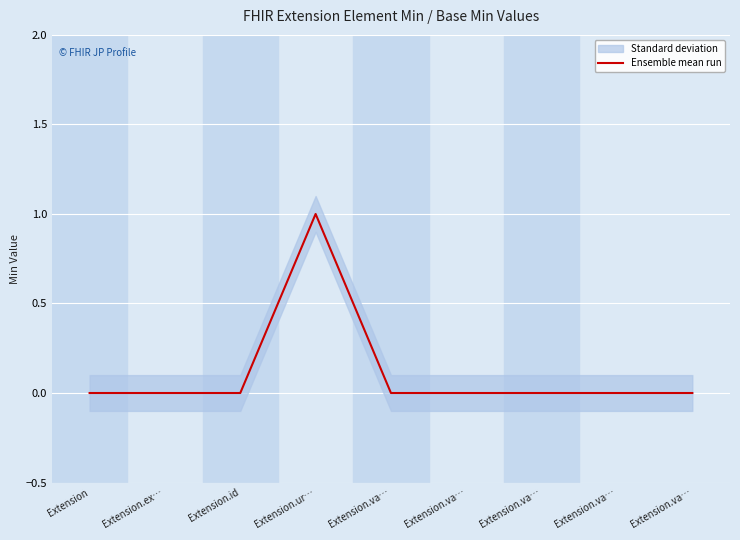

How many data points does each series have?

9